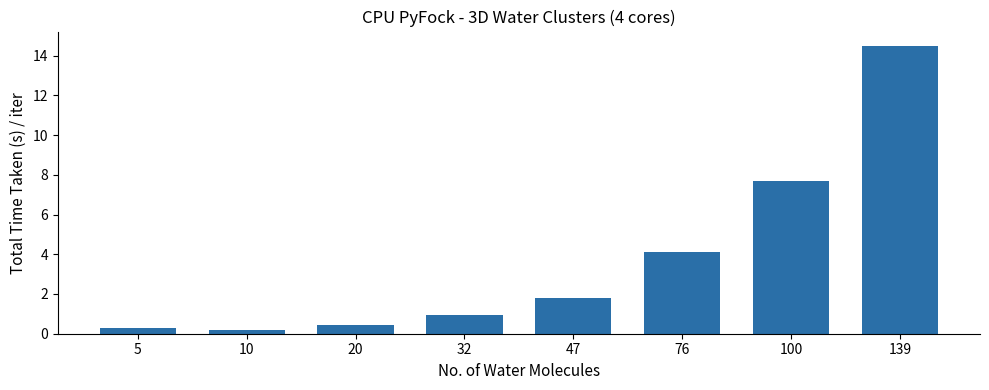

How many data points does each series have?

8